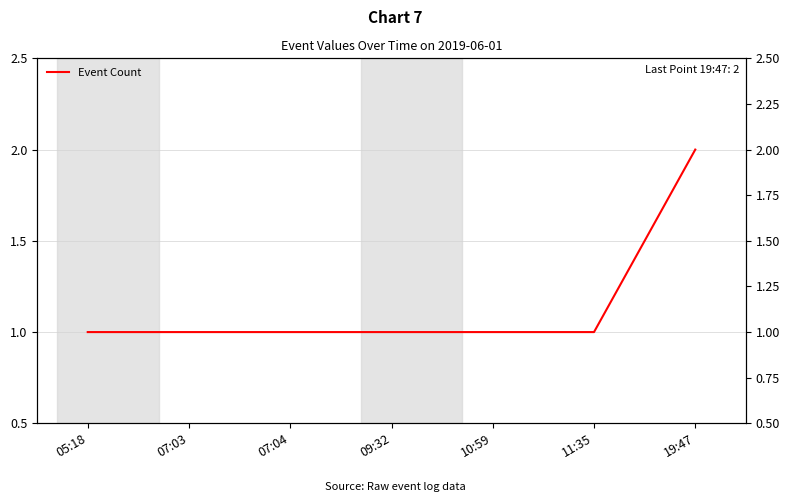

What is the average value?

1